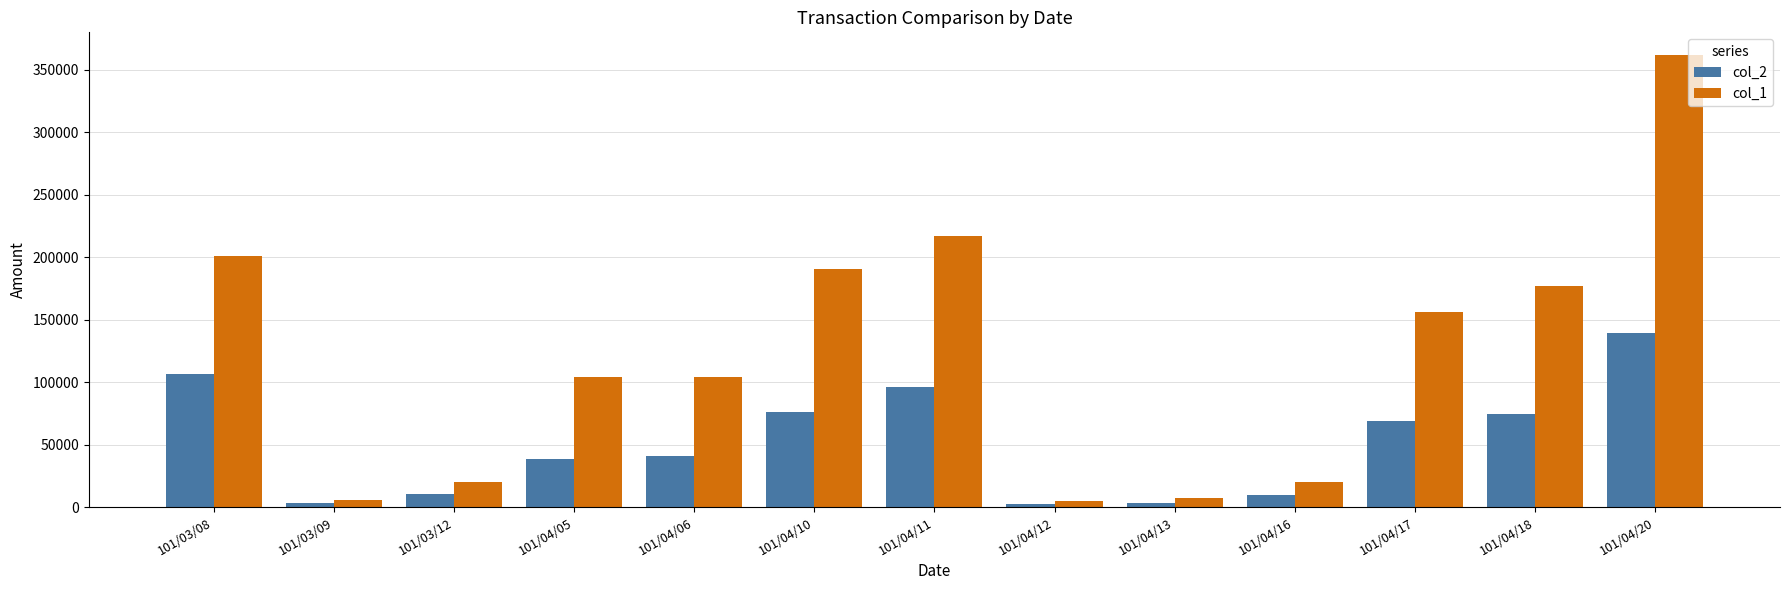

What are all the series names shown in the legend?

col_2, col_1